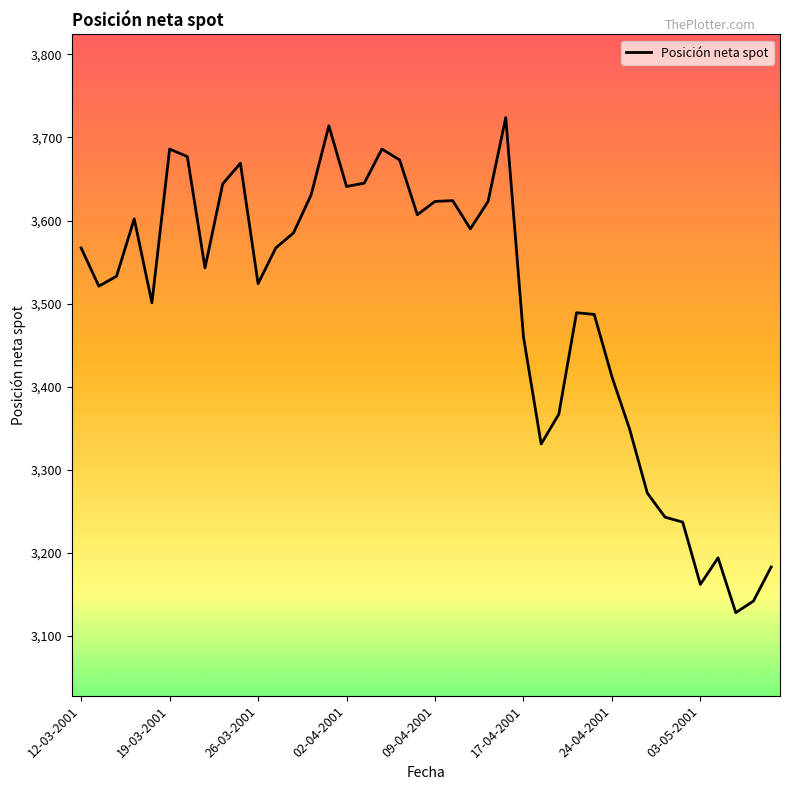

What is the greatest value displayed?

3724